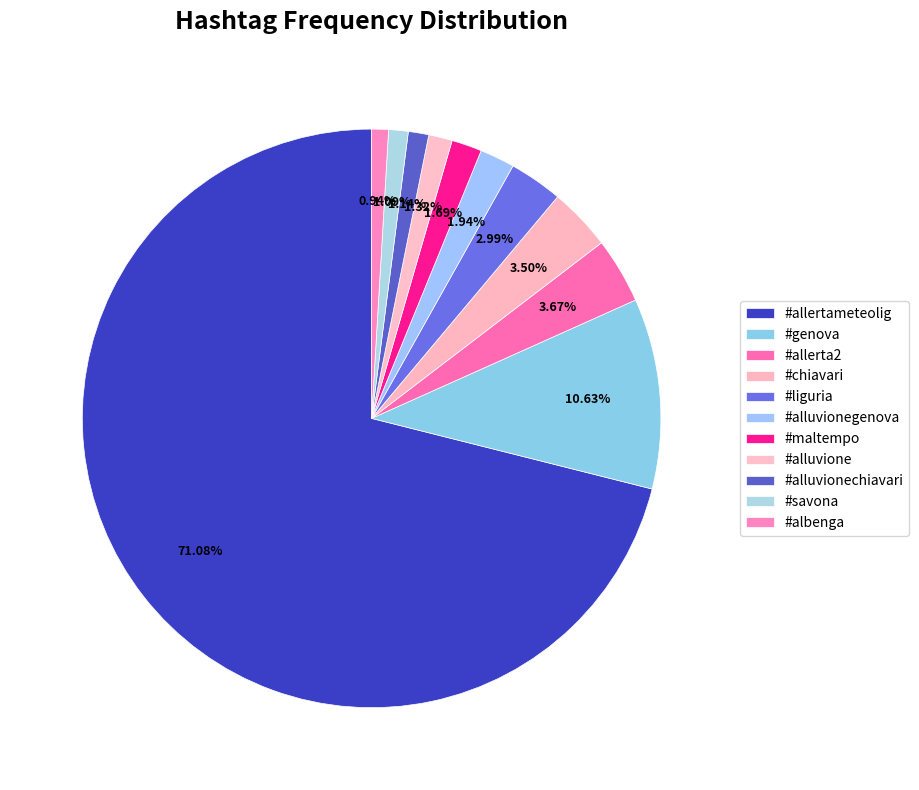

How many segments does this pie chart have?

11